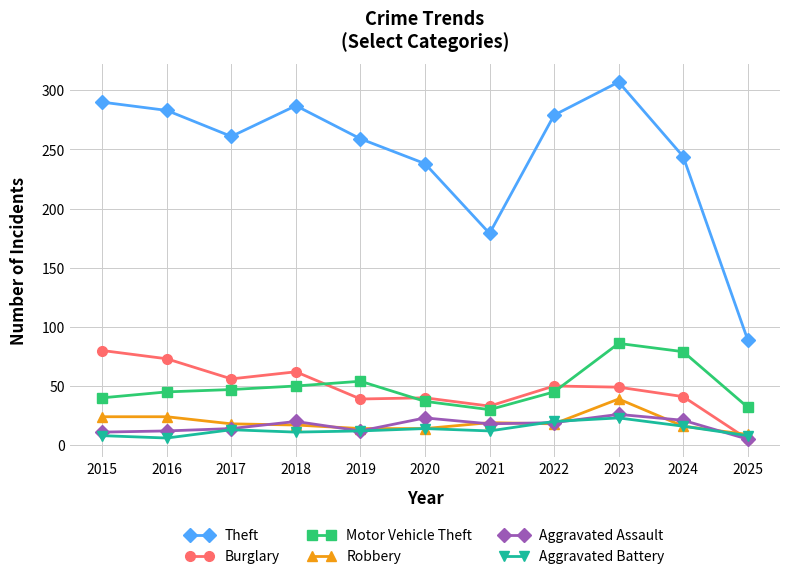

The Theft series shows 287 at 2018. True or false?

True